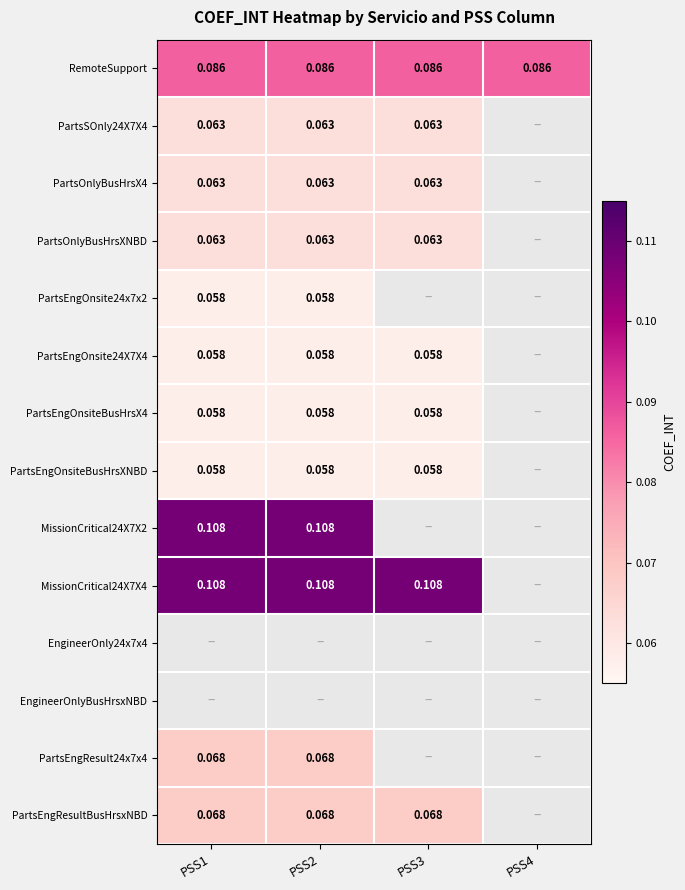

Is the value of PartsEngResult24x7x4 at PSS2 greater than the value of PartsEngOnsite24x7x2 at PSS1?

Yes